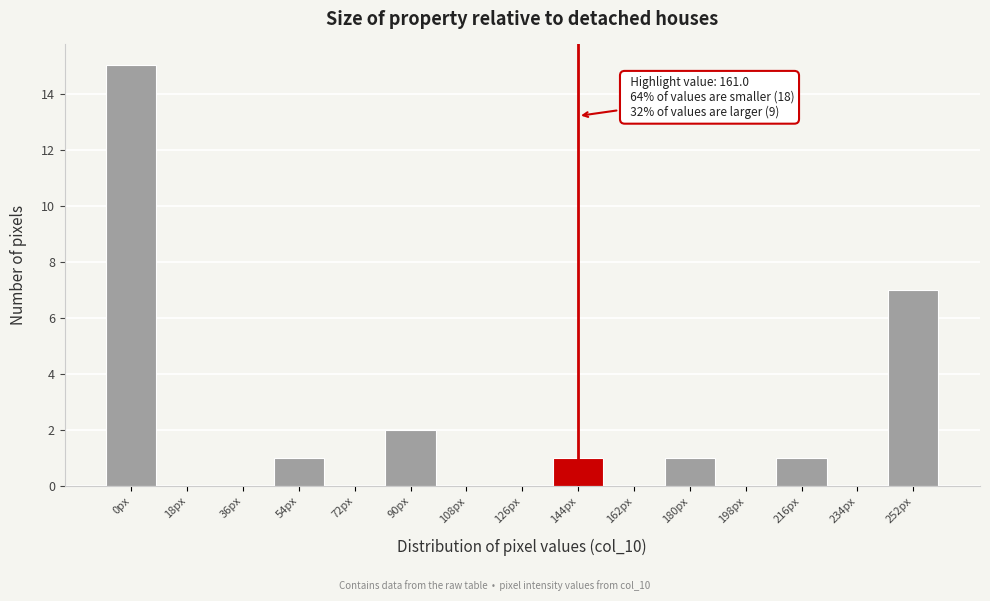

Reading right to left, what are all the values shown in this chart?

252px=7	234px=0	216px=1	198px=0	180px=1	162px=0	144px=1	126px=0	108px=0	90px=2	72px=0	54px=1	36px=0	18px=0	0px=15